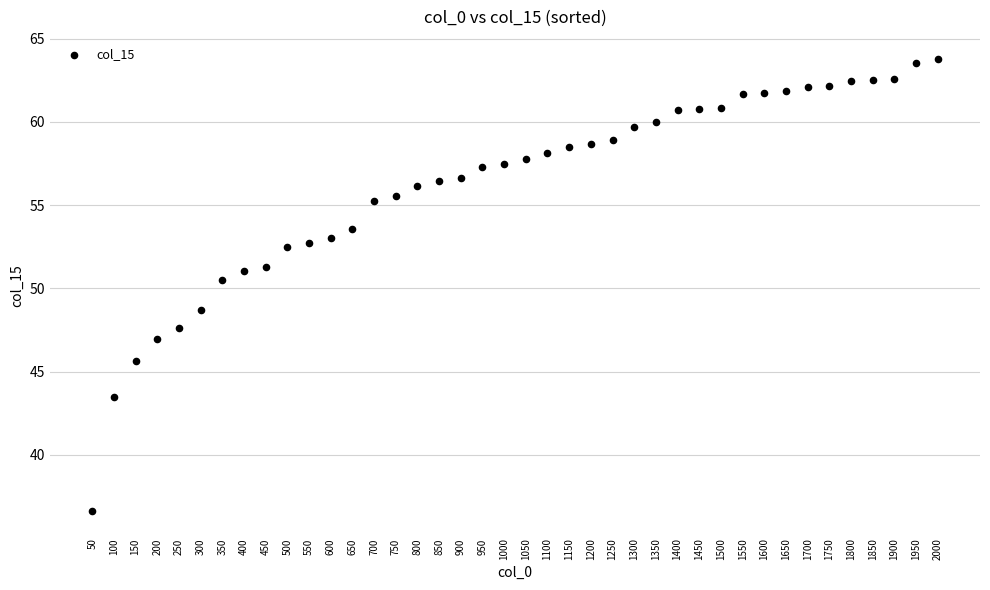

What is the range of Y values (max minus min)?

27.1